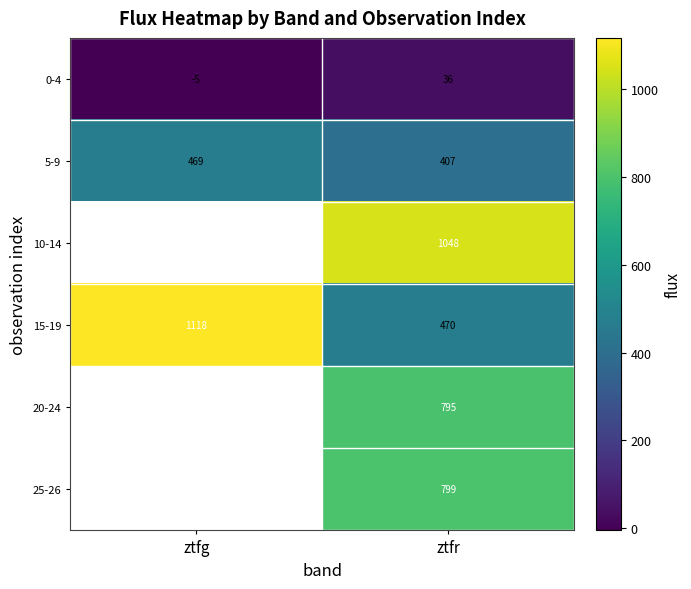

List the labels in order of 15-19 value, largest first.

ztfg, ztfr